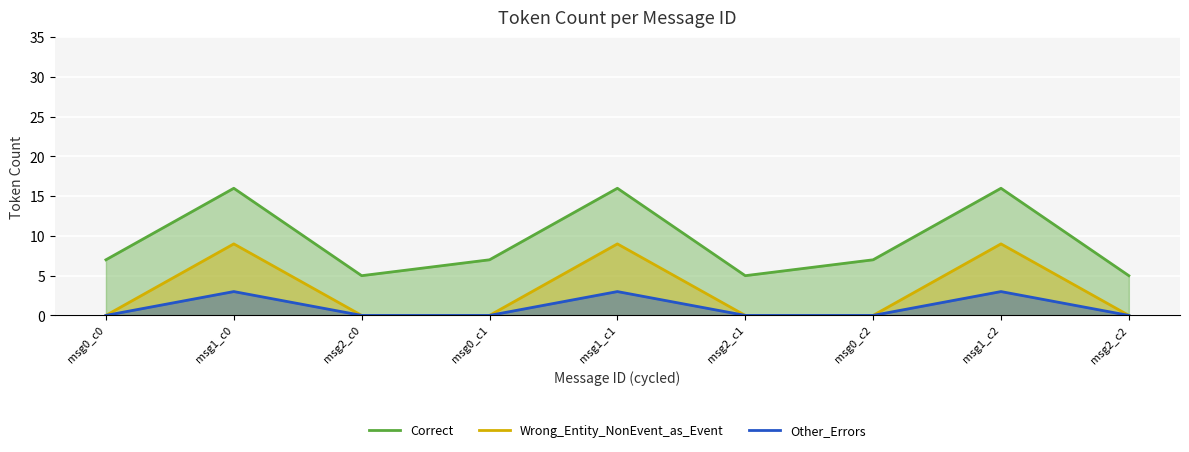

Rank the categories by Wrong_Entity_NonEvent_as_Event value from lowest to highest.

msg0_c0, msg2_c0, msg0_c1, msg2_c1, msg0_c2, msg2_c2, msg1_c0, msg1_c1, msg1_c2